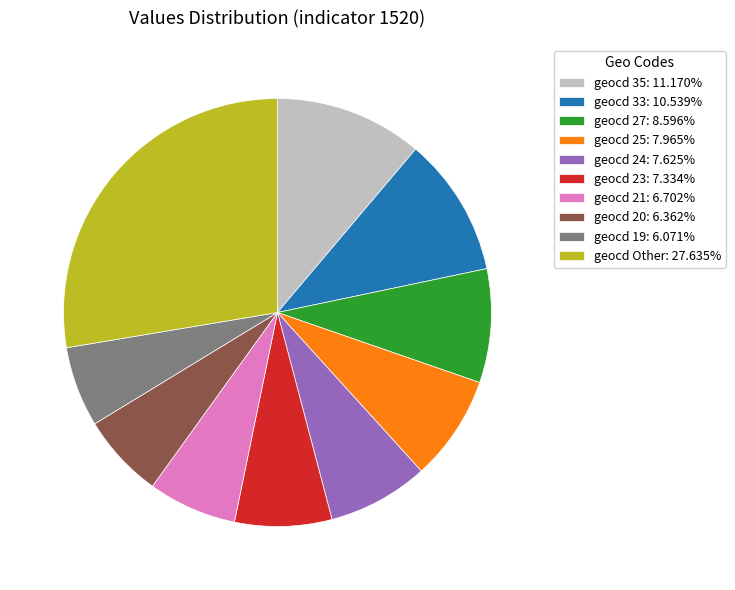

Does any single category account for the majority?

No